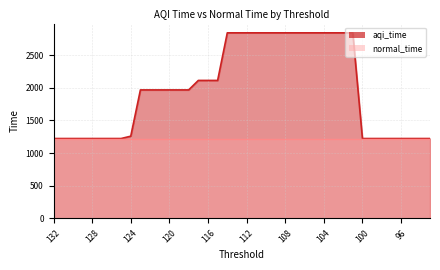

Which has a higher value, 130 or 119?

119